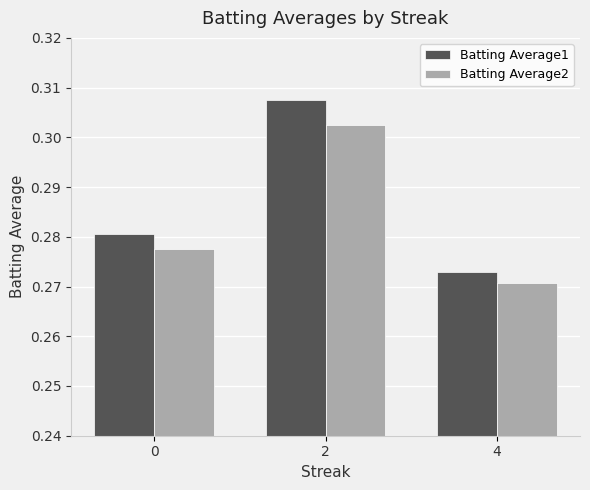

How many bars are there in each group?

2